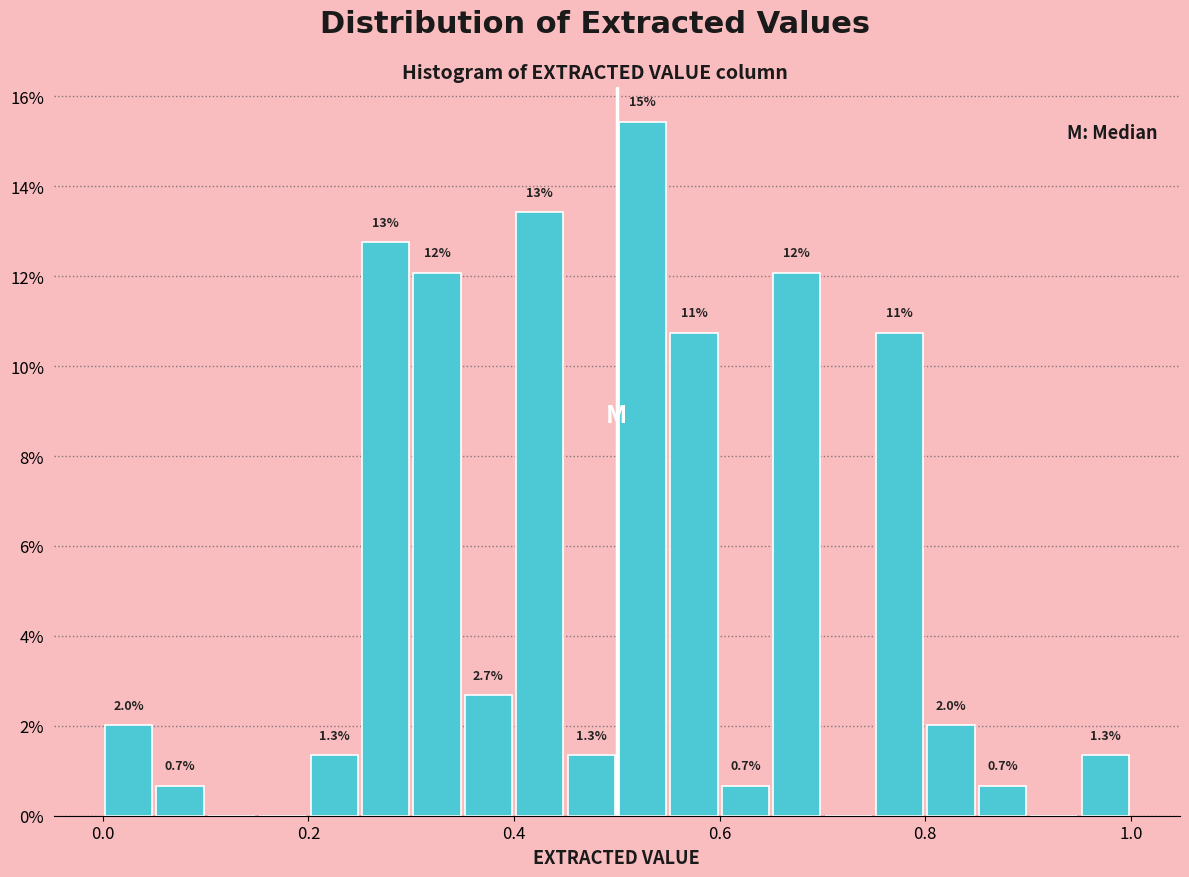

Around what value on the x-axis is the tallest bar? Give the approximate position of its centre, as read against the axis.

0.52